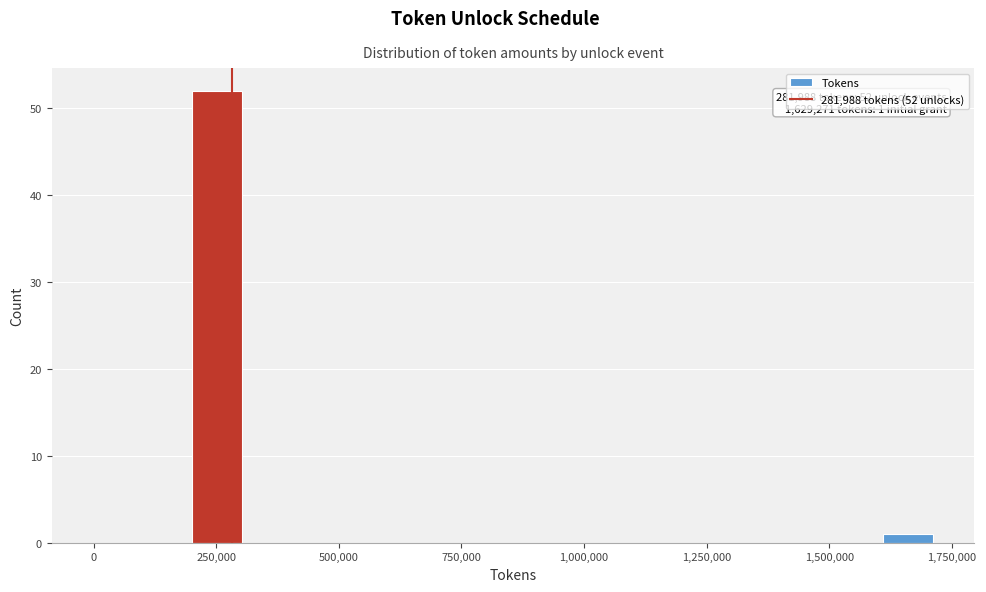

Around what value on the x-axis is the tallest bar? Give the approximate position of its centre, as read against the axis.

250000